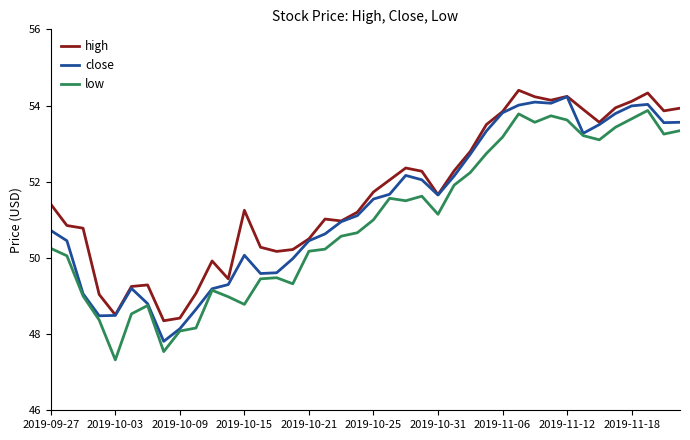

What is the minimum value for high?

48.4